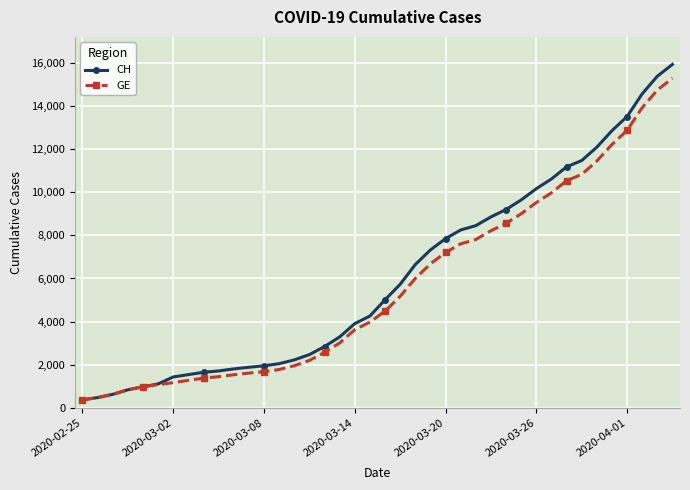

How many distinct data groups are displayed?

2